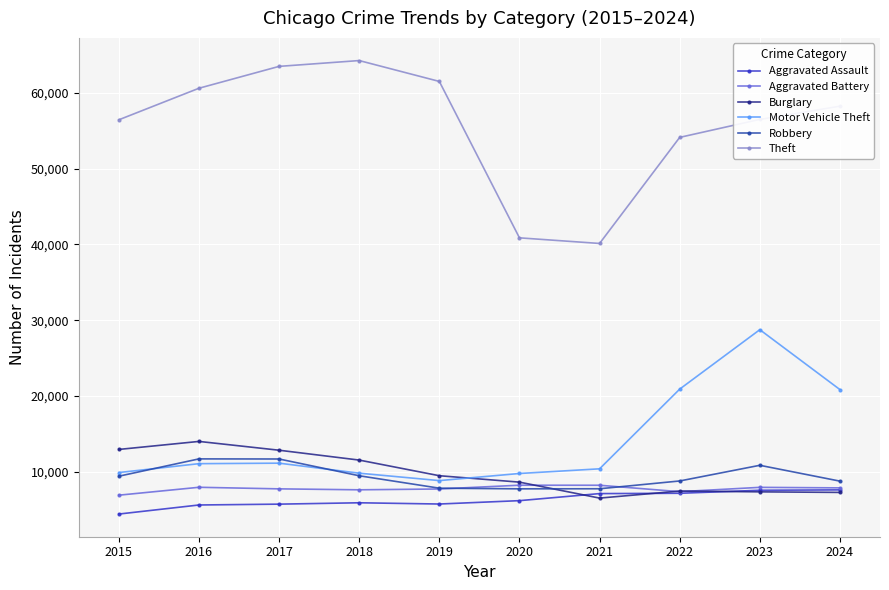

At which category is the sum across all series the highest?

2023